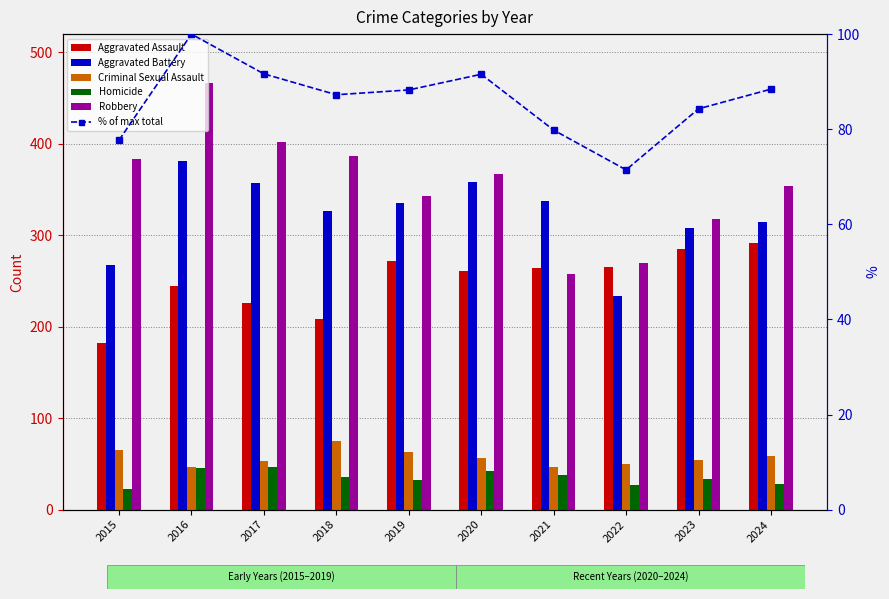

How many values in the % of max total series are below 88?

5